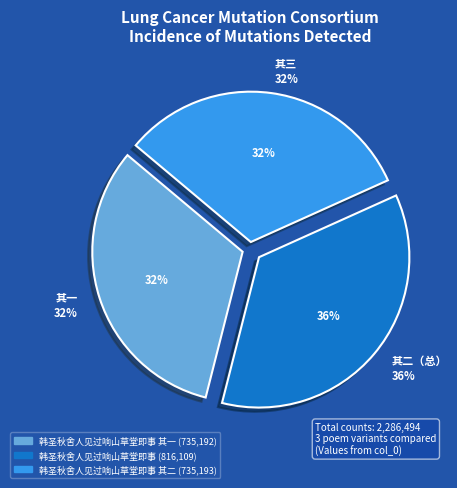

To the nearest percent, what portion does 韩圣秋舍人见过响山草堂即事 其一 represent?

32%